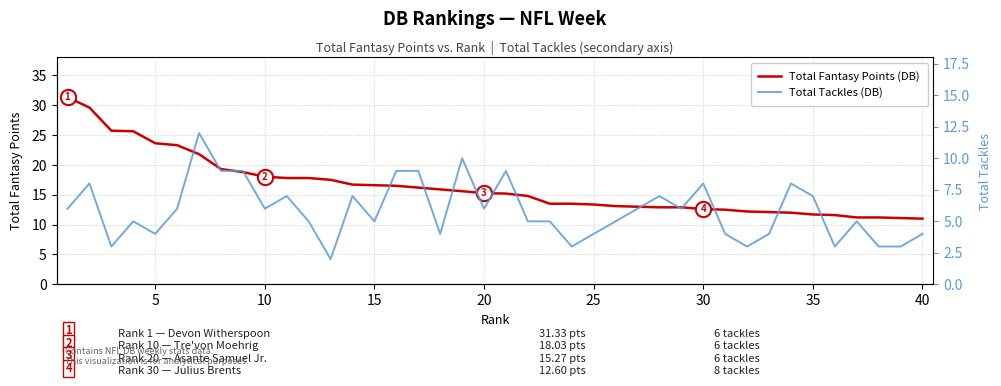

What is the maximum value for Total Fantasy Points (DB)?

31.3